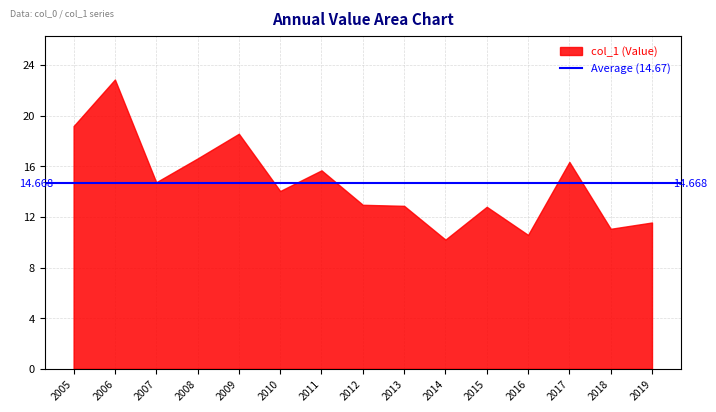

Reading left to right, list all the values displayed in this chart.

2005-01-15=19.2	2006-01-15=22.9	2007-01-15=14.7	2008-01-15=16.6	2009-01-15=18.6	2010-01-15=14.0	2011-01-15=15.7	2012-01-15=13.0	2013-01-15=12.9	2014-01-15=10.2	2015-01-15=12.8	2016-01-15=10.6	2017-01-15=16.3	2018-01-15=11.1	2019-01-15=11.6